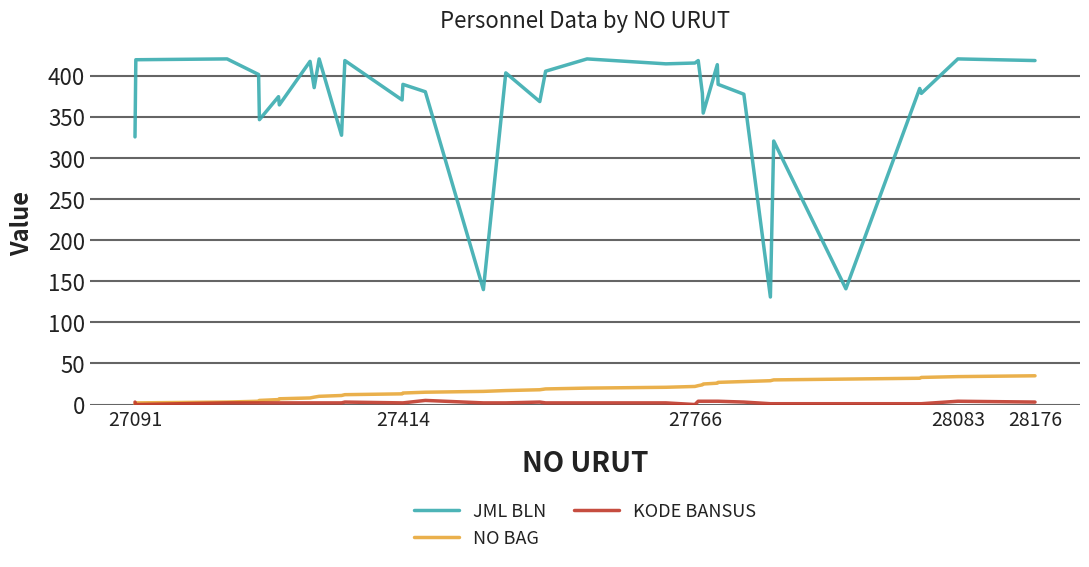

Which series has the largest total across all categories?

JML BLN